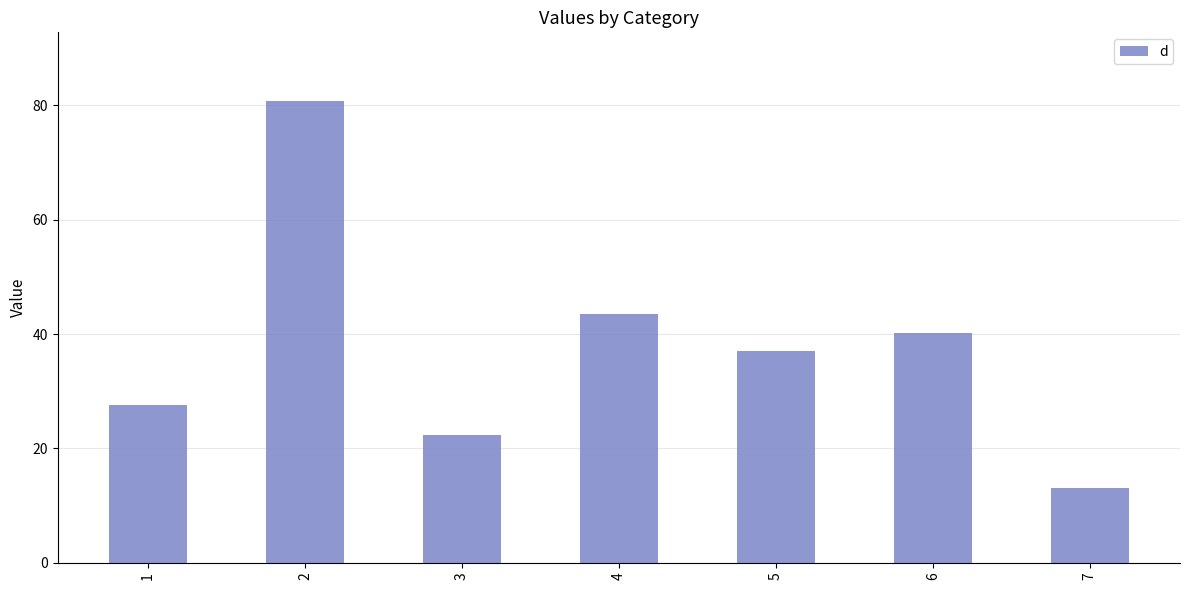

Approximately how many times larger is the value at 6 compared to 2?

0.5